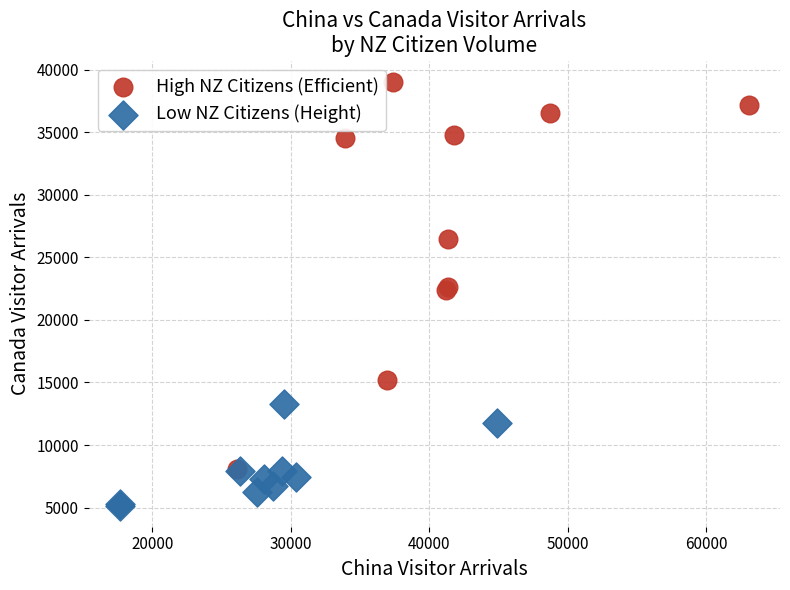

Which series contains the lowest Y value?

Low NZ Citizens (Height)